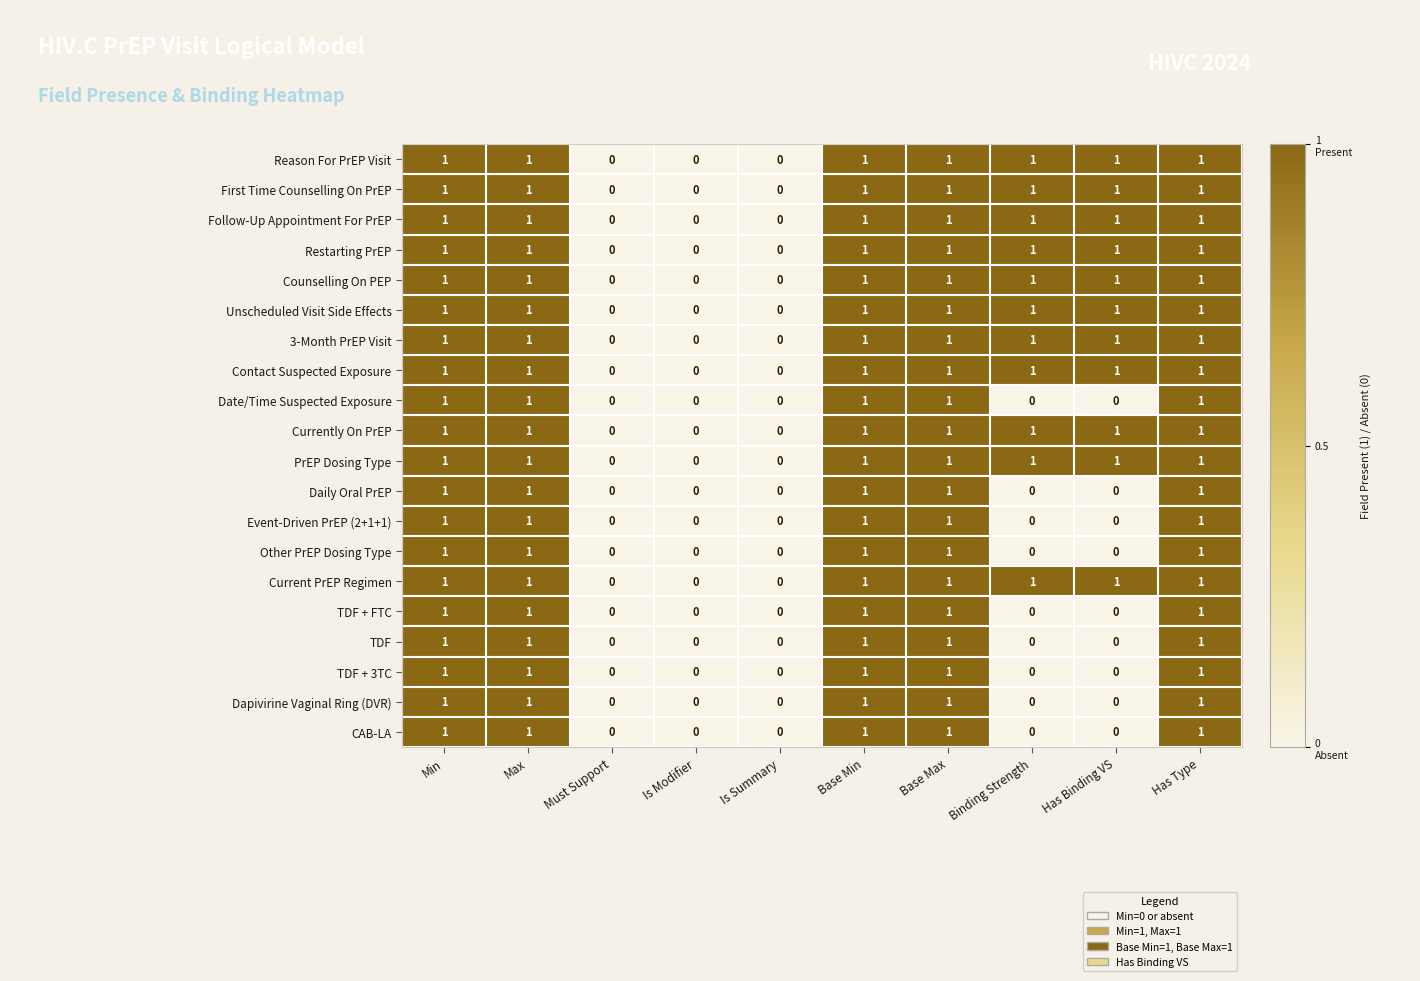

Is it true that CAB-LA equals 2 at Max?

False